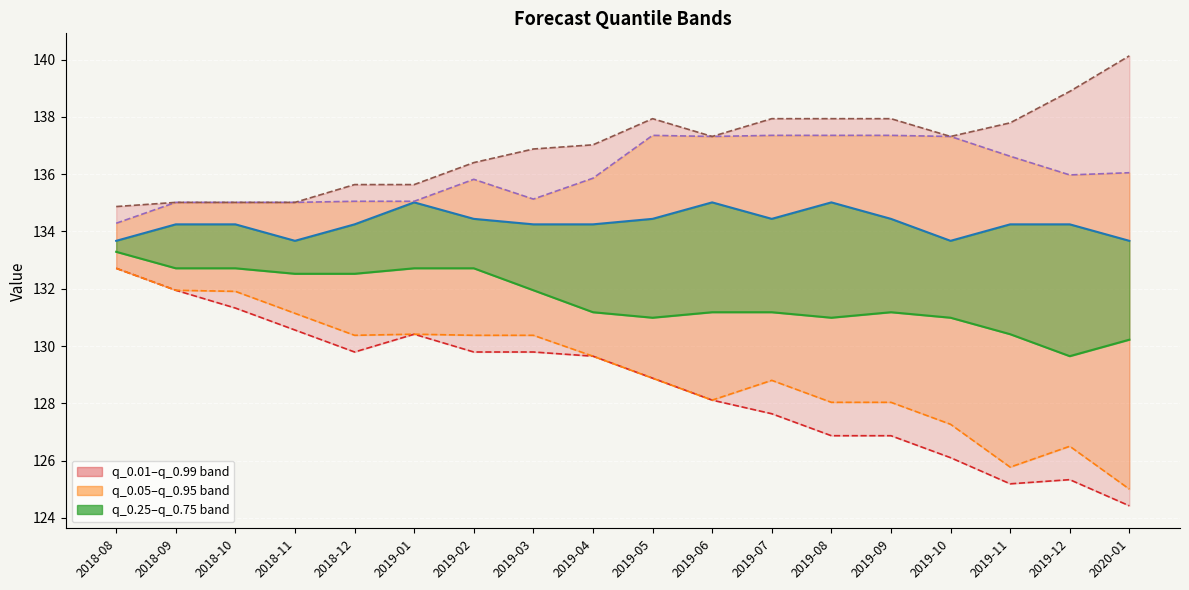

True or false: q_0.99 and q_0.01 intersect in this chart.

False